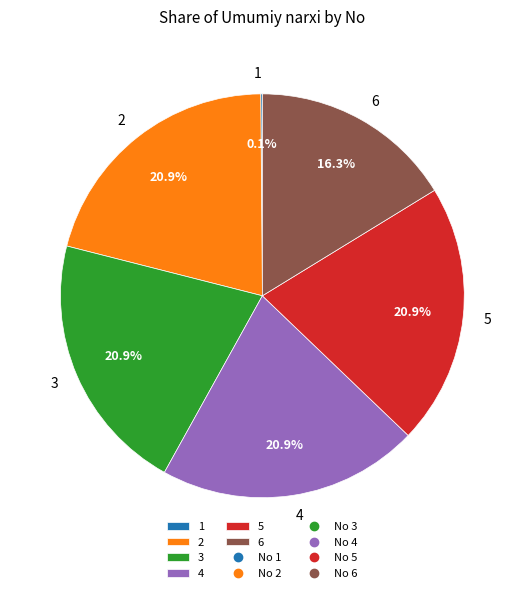

Is 6 the majority of the pie?

No